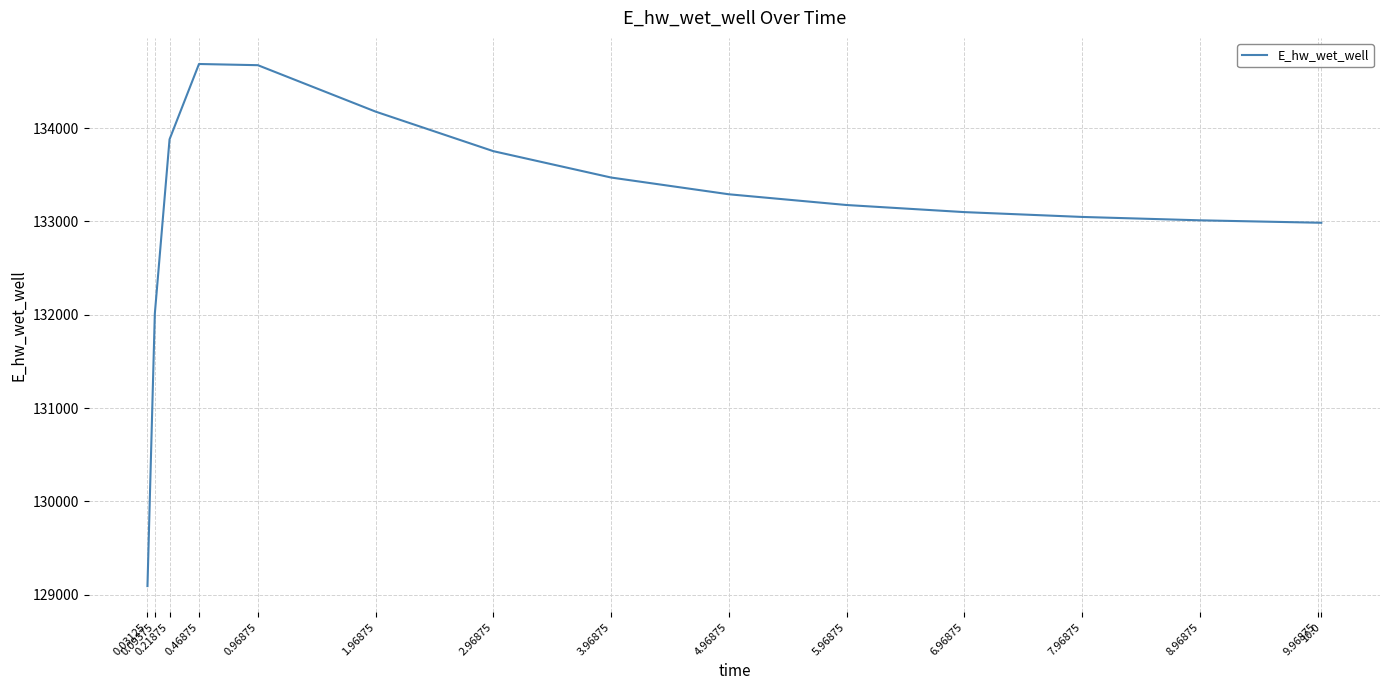

True or false: the data shows 133752.4 at 2.96875.

True